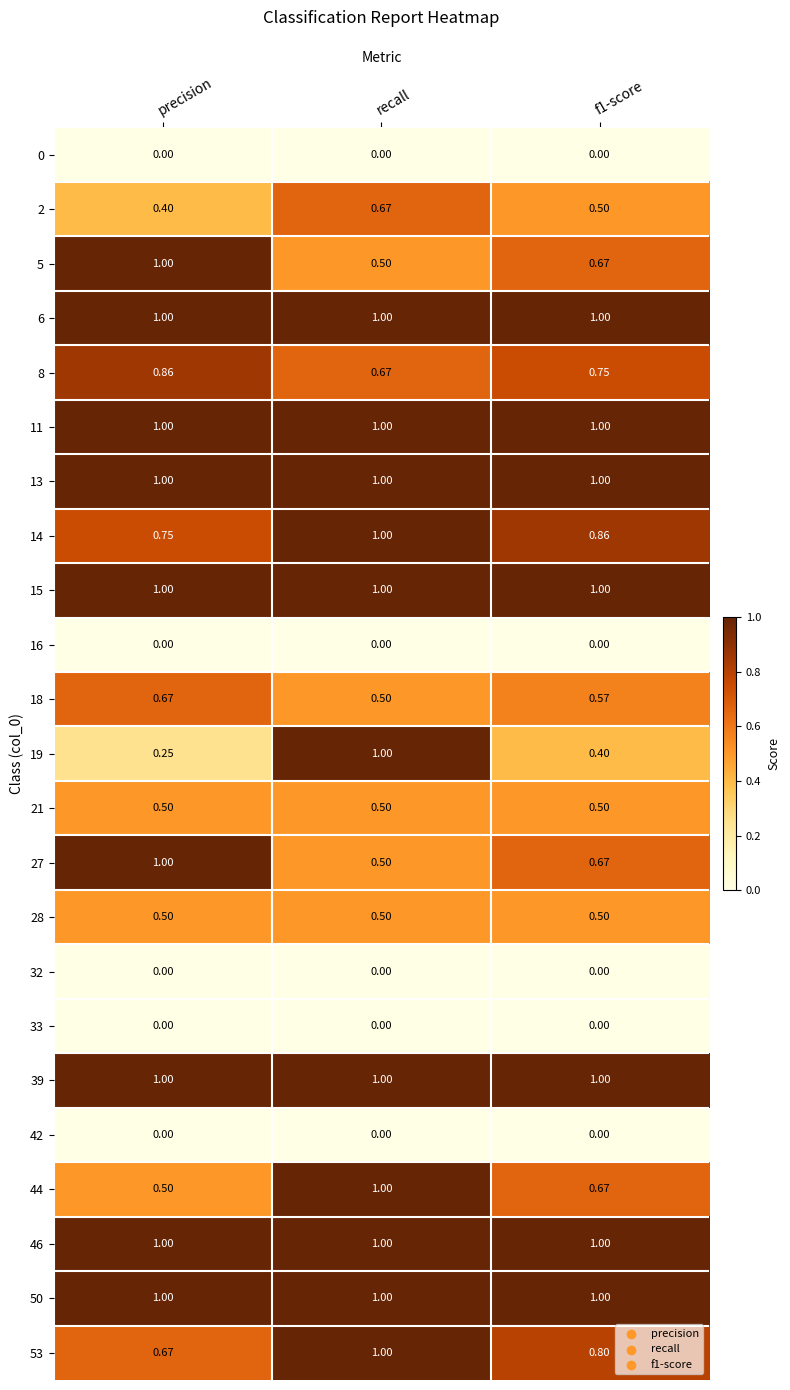

At which label does 14 reach its peak?

recall